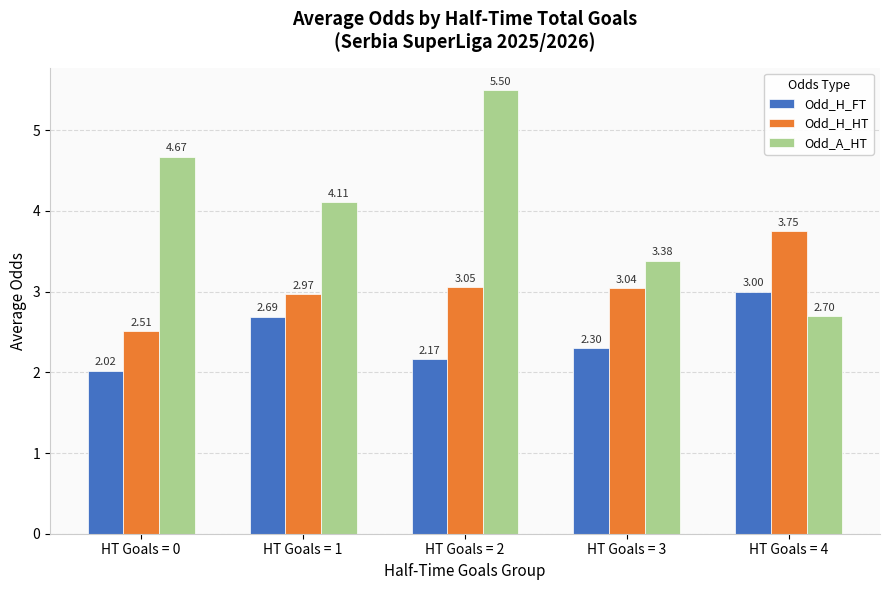

Which series has the widest spread of values?

Odd_A_HT